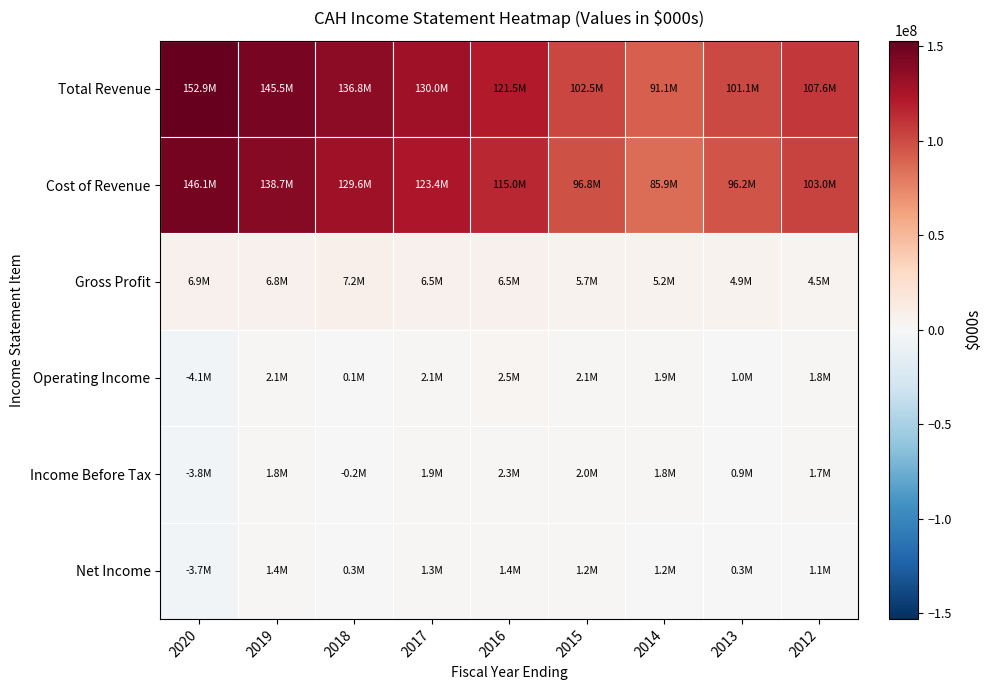

Which label corresponds to the smallest value in the chart?

2020